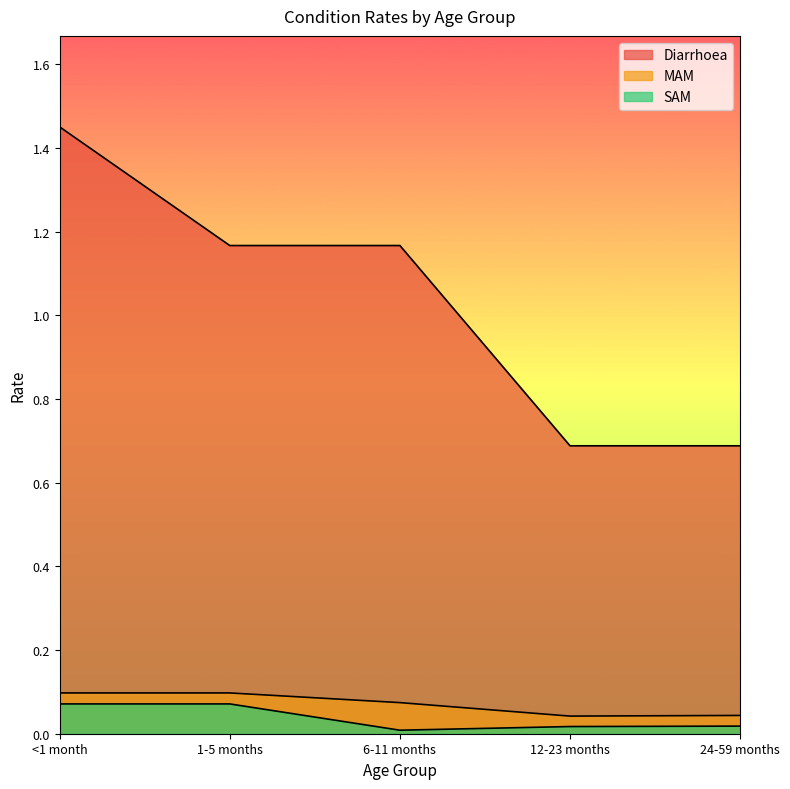

Which series has the widest spread of values?

Diarrhoea